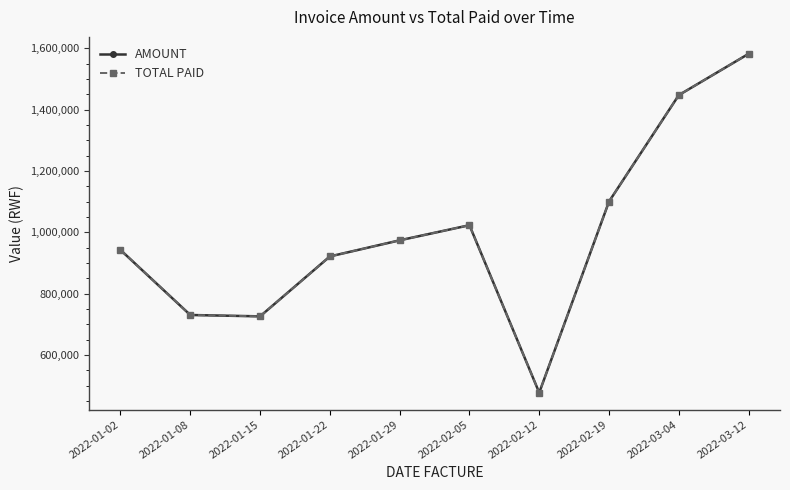

Where is the first local minimum for AMOUNT?

2022-01-15